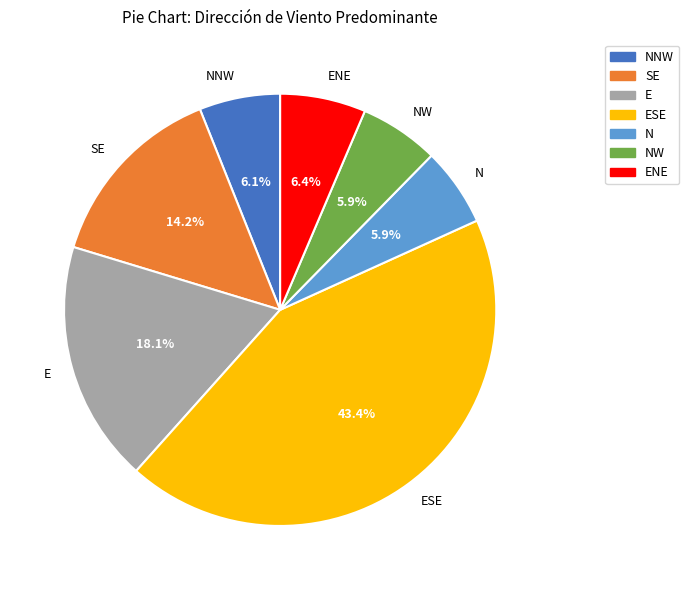

Do ENE and NNW together represent more than half of the pie?

No